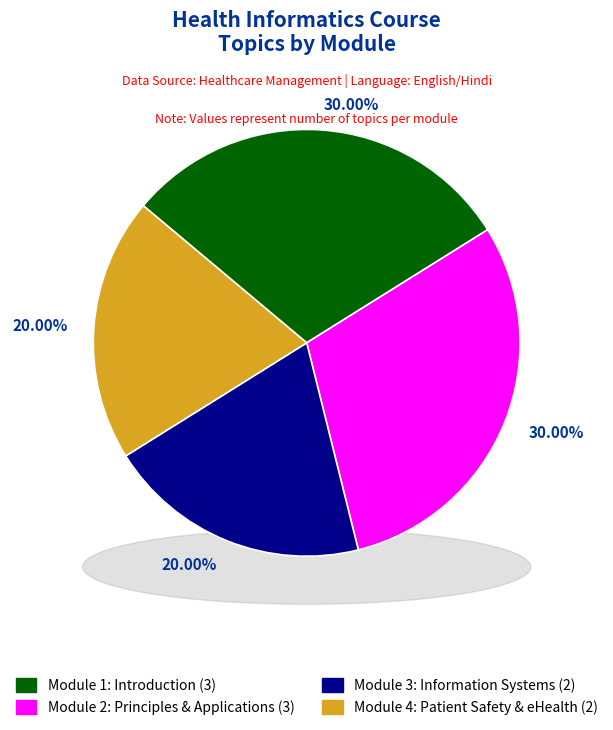

Count the number of slices in the pie.

4